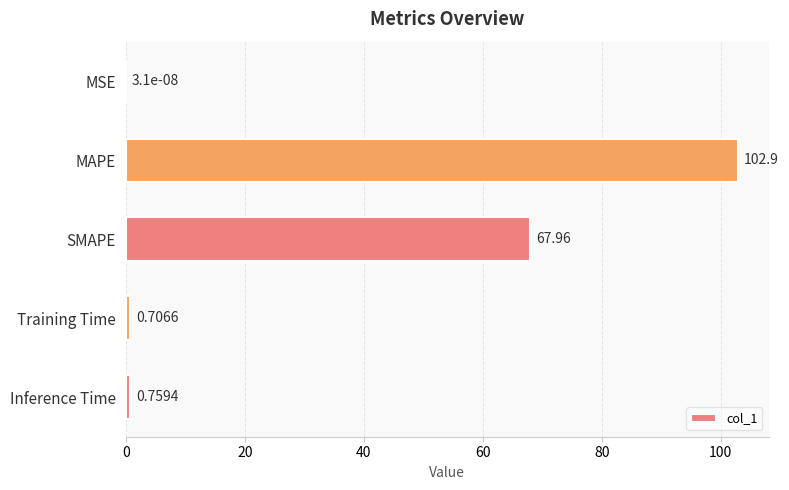

Which label corresponds to the largest value in the chart?

MAPE